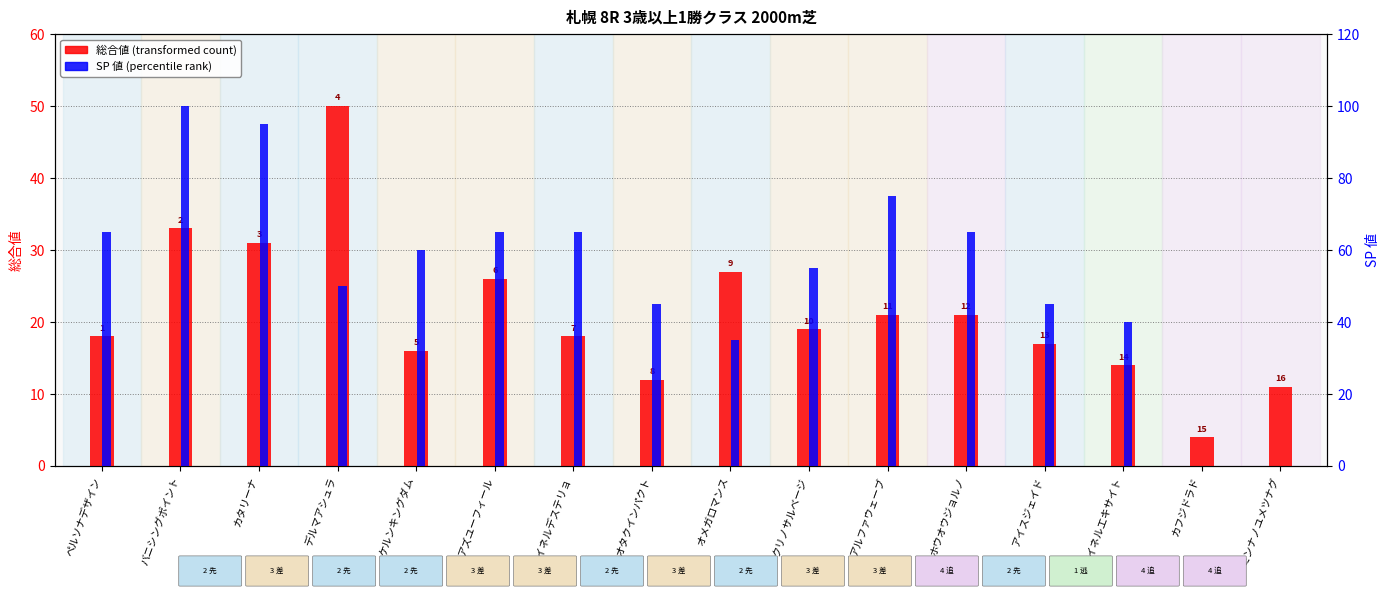

Between カタリーナ and ミンナノユメツナグ, which series saw the biggest shift?

SP 値